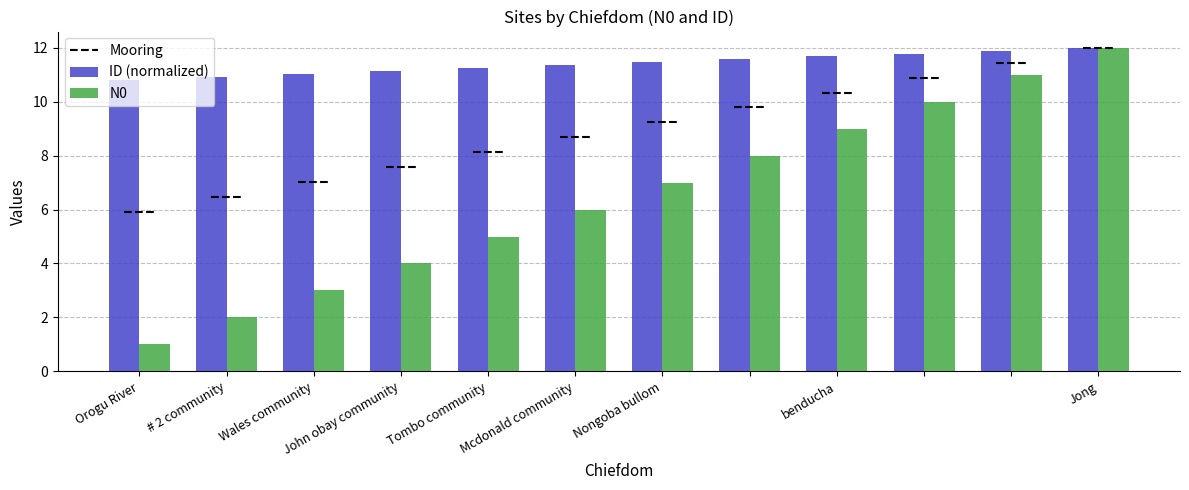

What is the difference between the second highest and second lowest values in the N0 series?

9.0